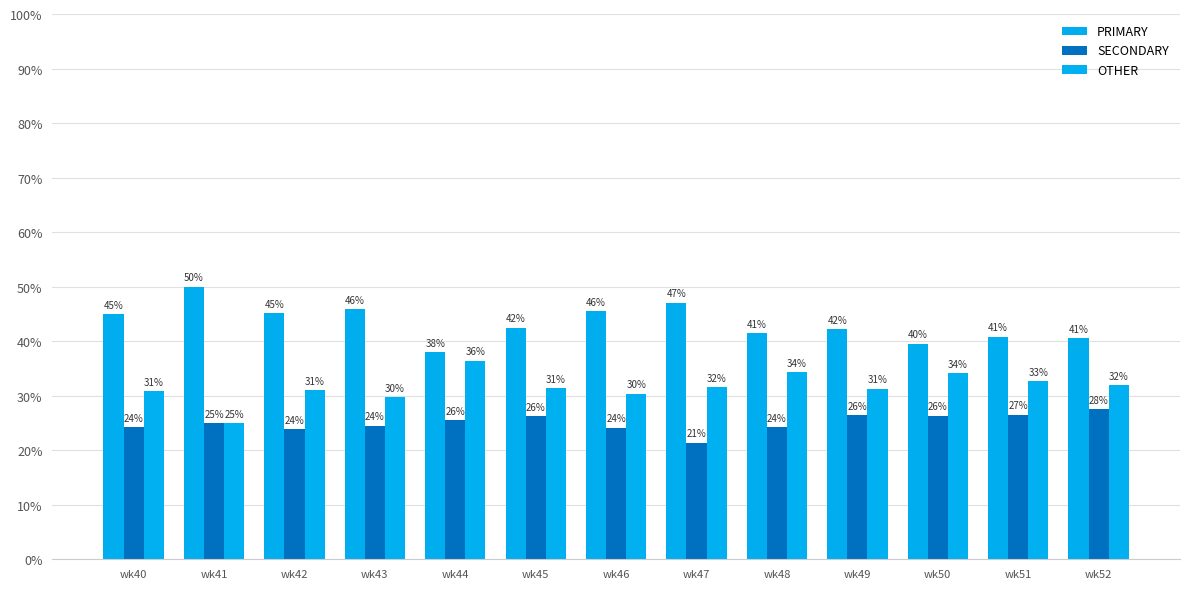

List the series in order of their peak value, highest first.

PRIMARY, OTHER, SECONDARY